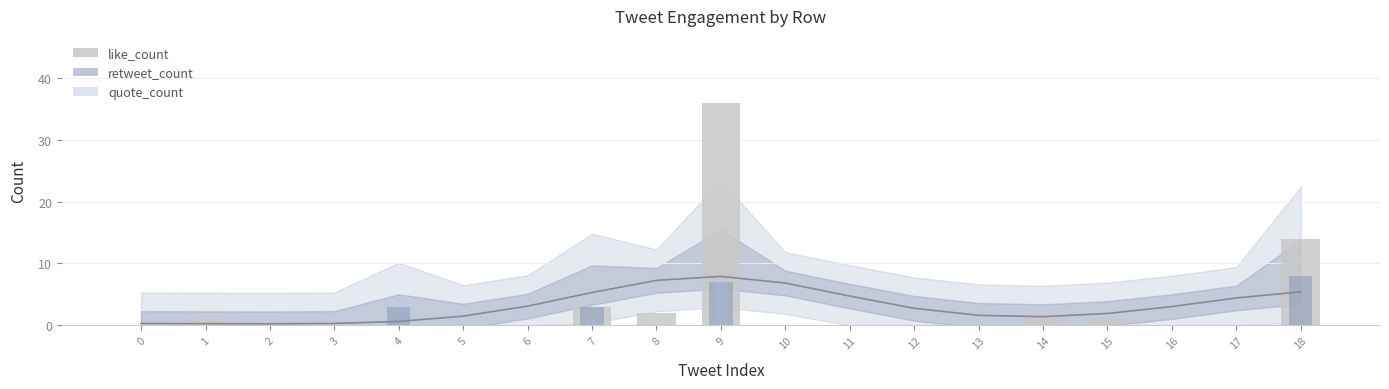

What is the difference between the second highest and second lowest values in the quote_count series?

1